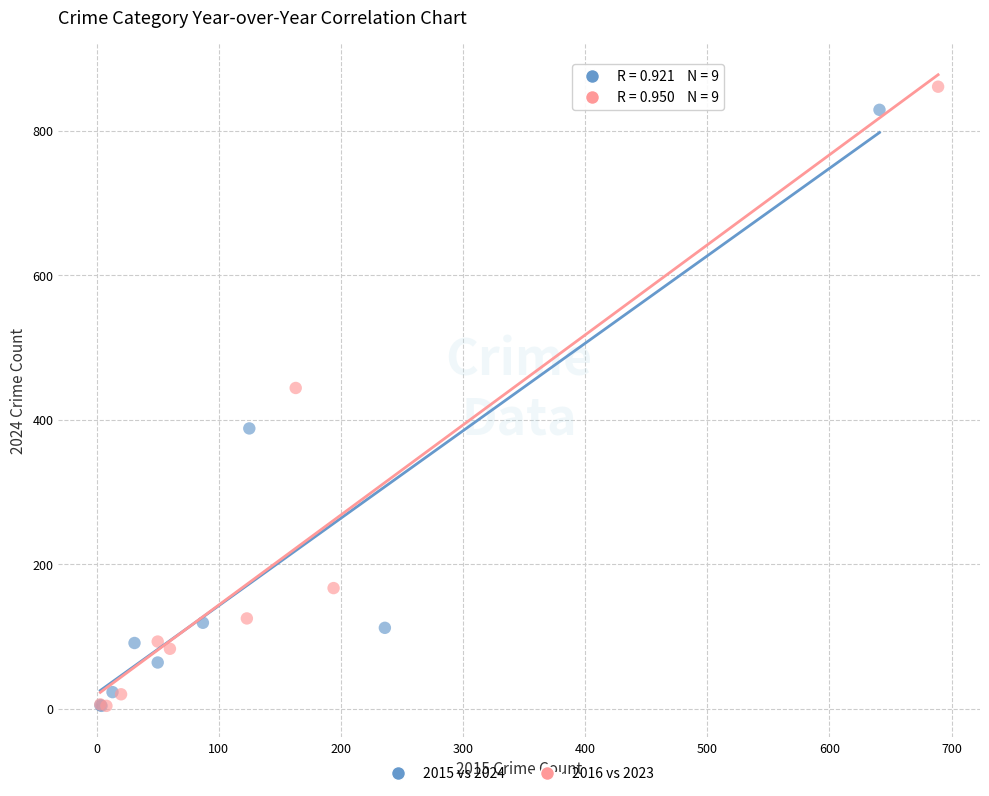

Which series has the largest Y range (max minus min)?

2016 vs 2023